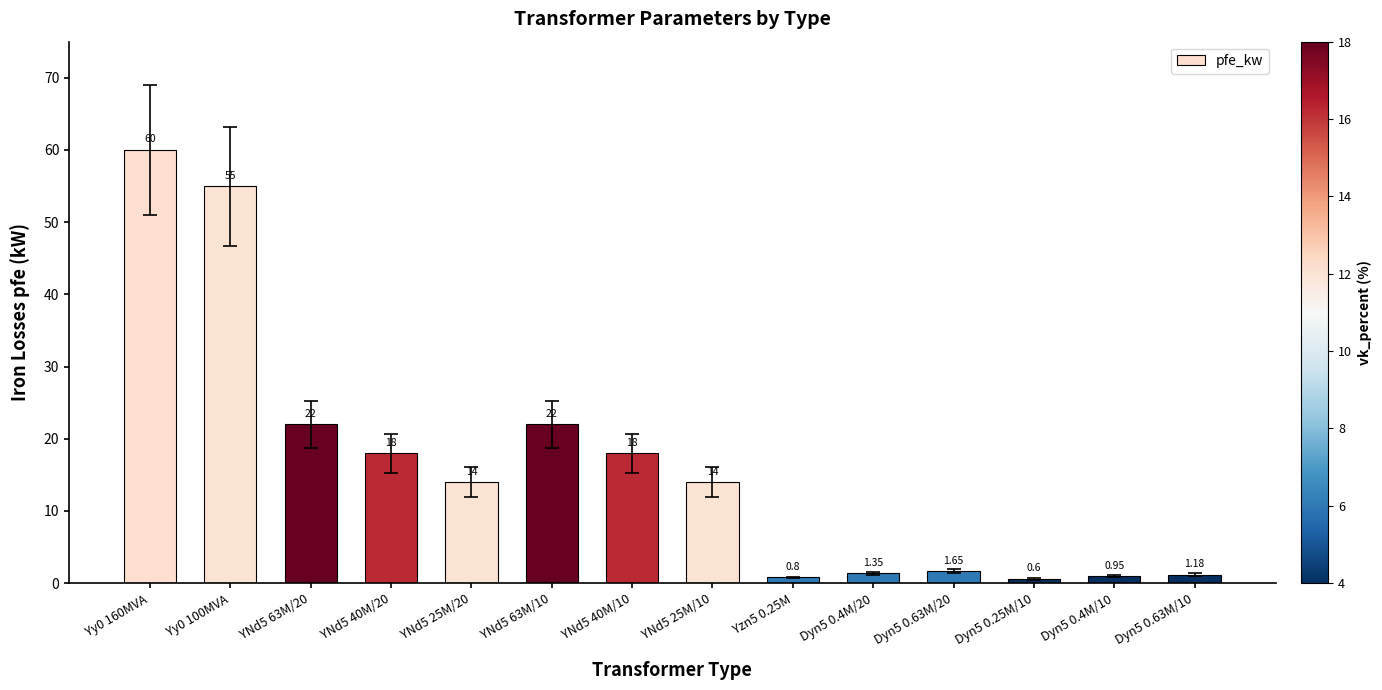

What is the sum of the values at YNd5 40M/10 and YNd5 40M/20?

36.0